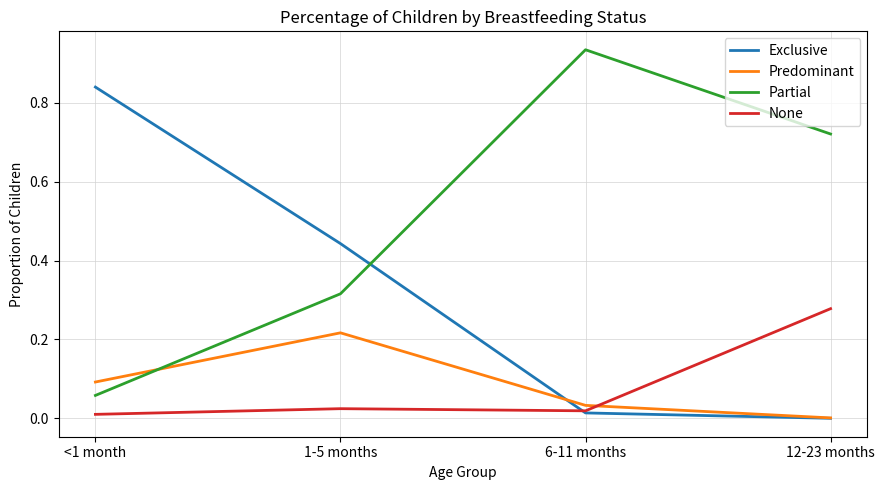

Which series changed the most between 1-5 months and 6-11 months?

Partial